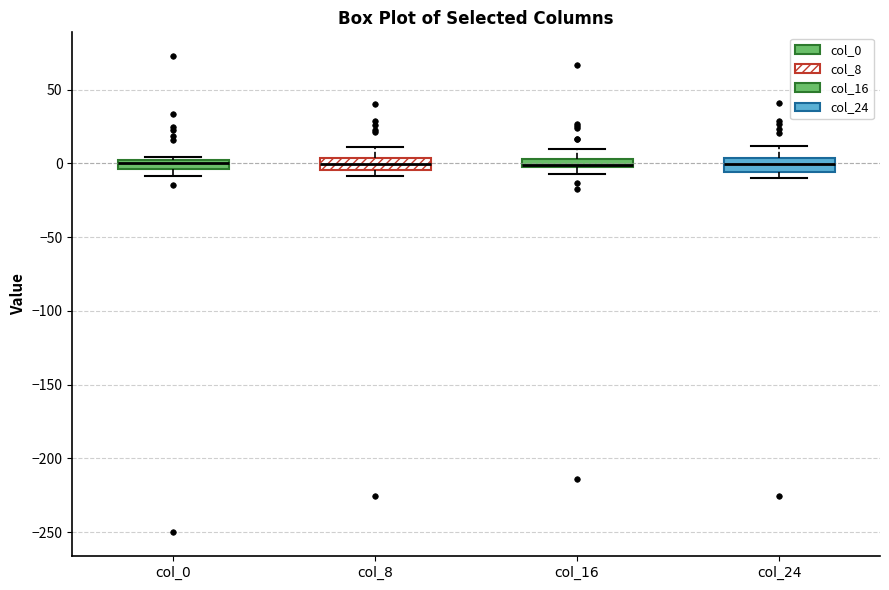

Where is the upper edge of the box for col_24 on the y-axis? The values are not printed on the chart, so give them approximately, as read against the axis.

5